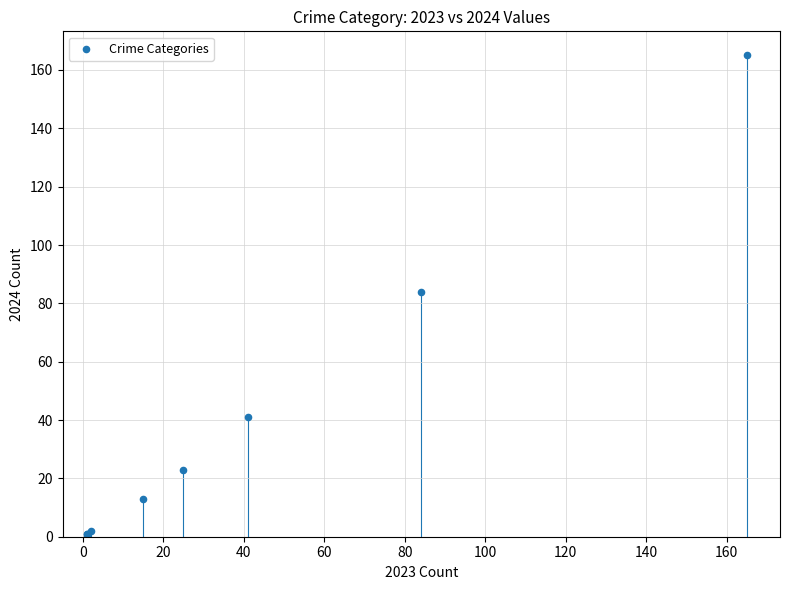

What Y value in the scatter plot is closest to 82?

84